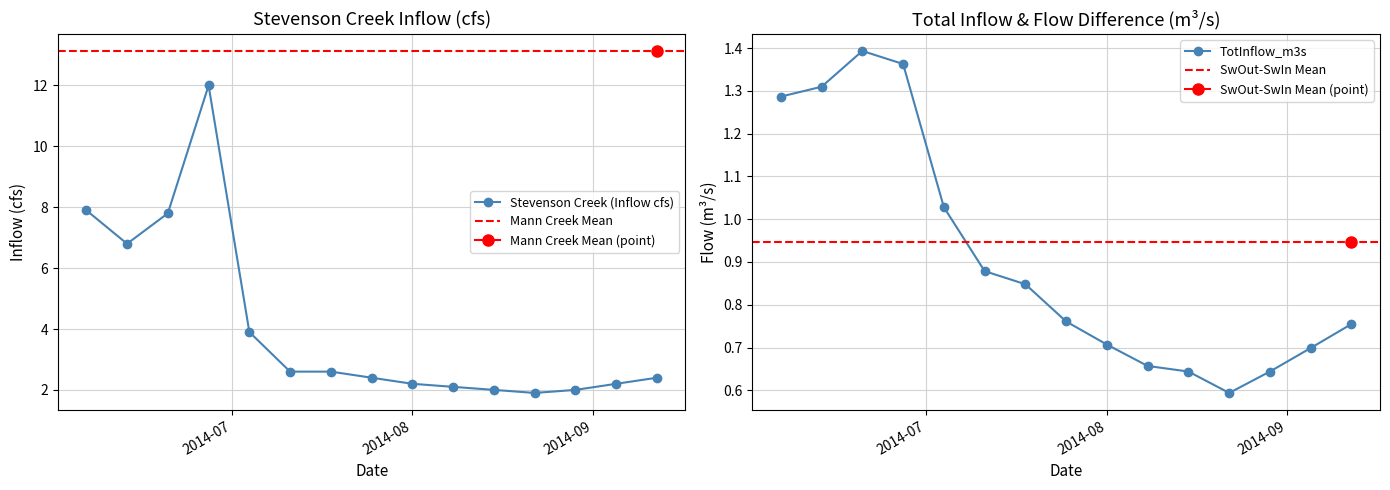

What is the lowest value of the Stevenson Creek (Inflow cfs) series?

1.9